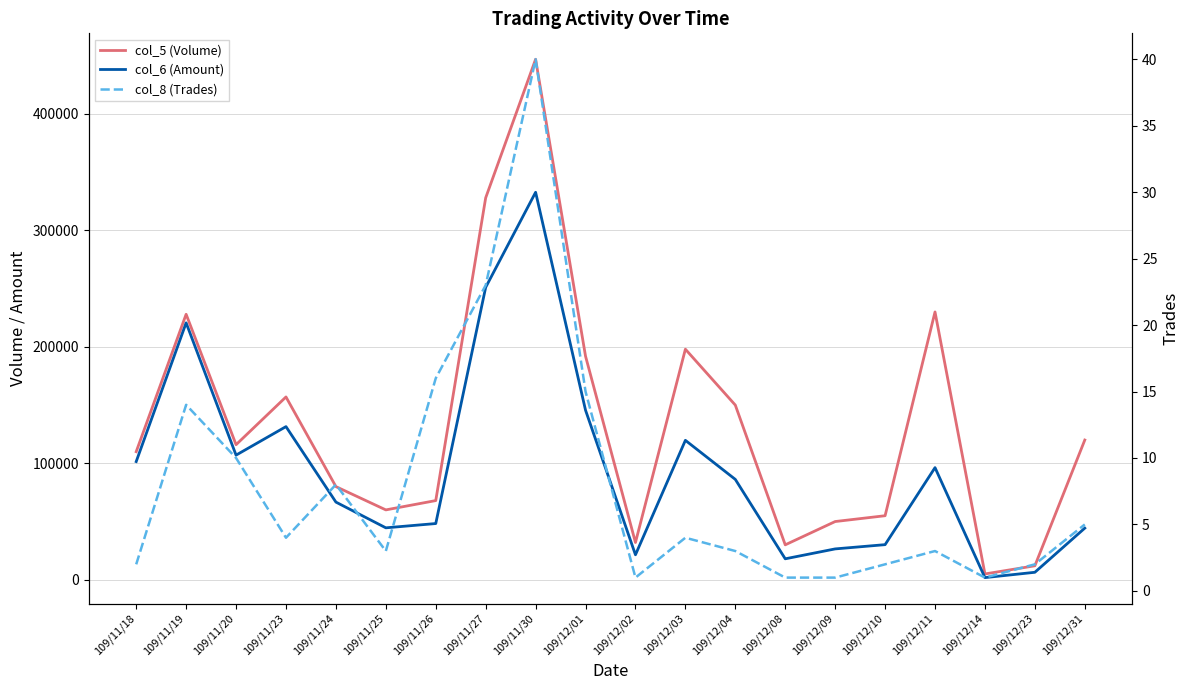

Does the chart display data point markers on the line(s)?

No